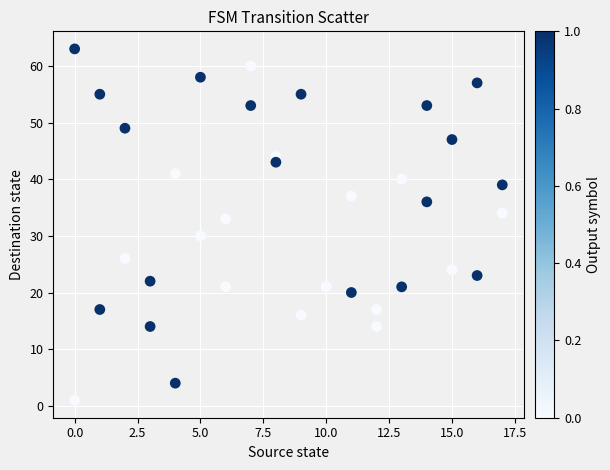

What Y value in the scatter plot is closest to 32?

33